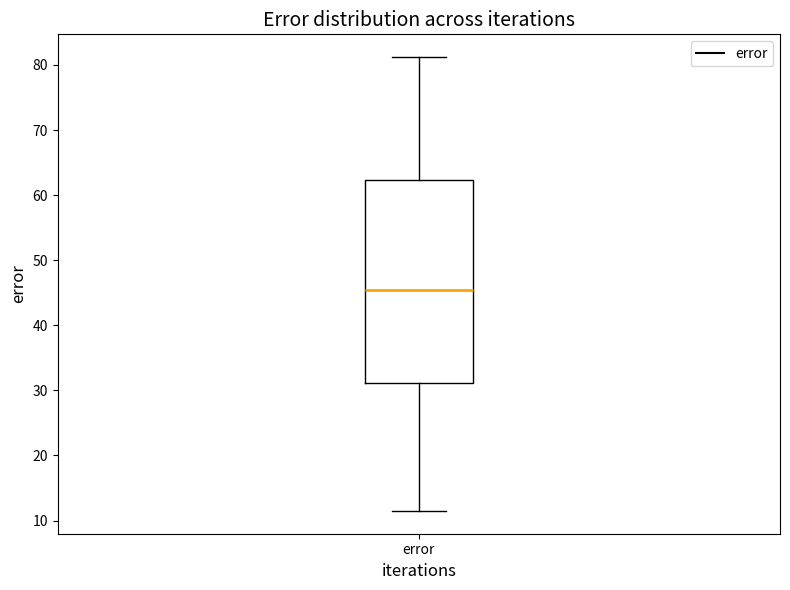

Read this box plot against the y-axis: the position of the median line, the range covered by the box, and the ends of both whiskers. The values are not printed on the chart, so give them approximately, as read against the axis.

median 45, box 31 to 62, whiskers 11 to 81